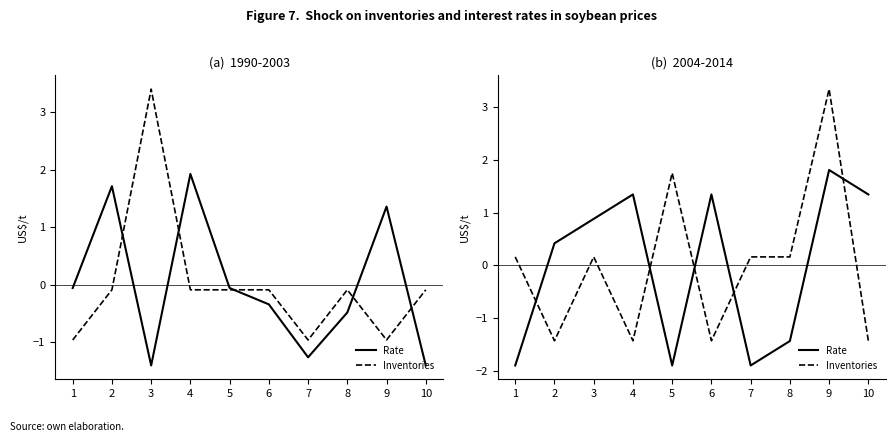

Which category has the lowest value across all series?

1